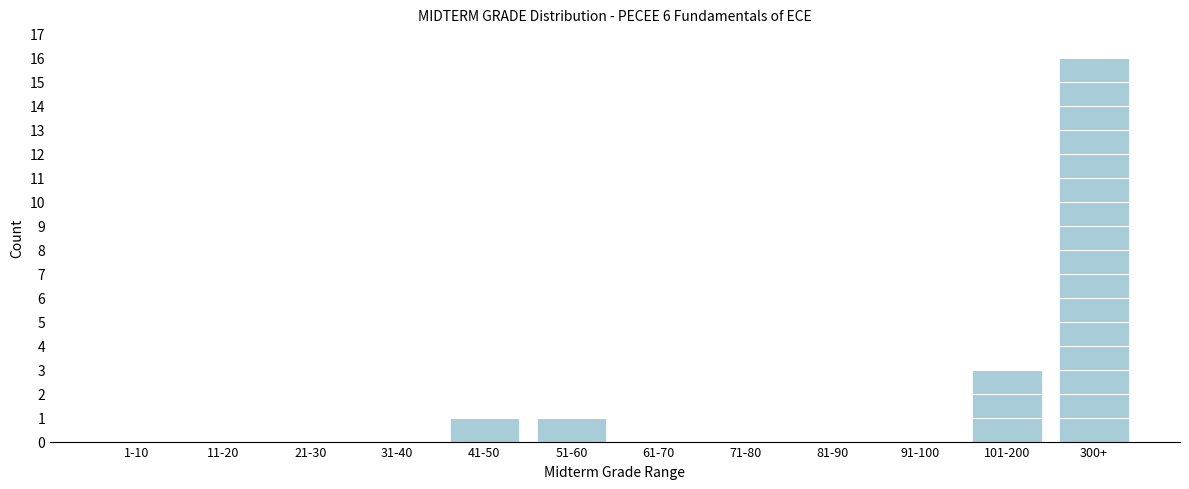

Reading left to right, extract all data points from this chart.

1-10=0	11-20=0	21-30=0	31-40=0	41-50=1	51-60=1	61-70=0	71-80=0	81-90=0	91-100=0	101-200=3	300+=16